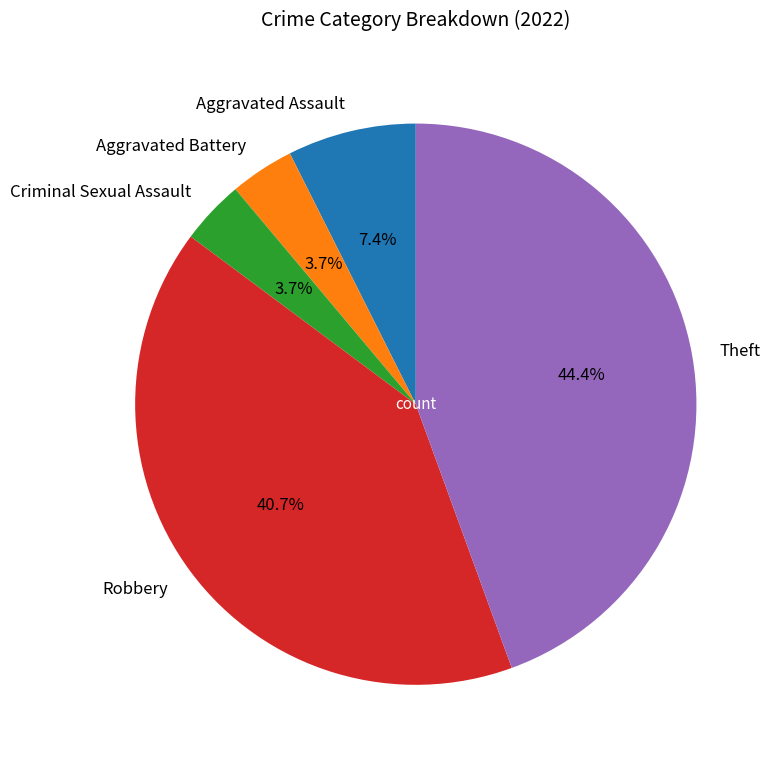

Combined, what portion of the pie is Aggravated Assault and Aggravated Battery?

11.1%